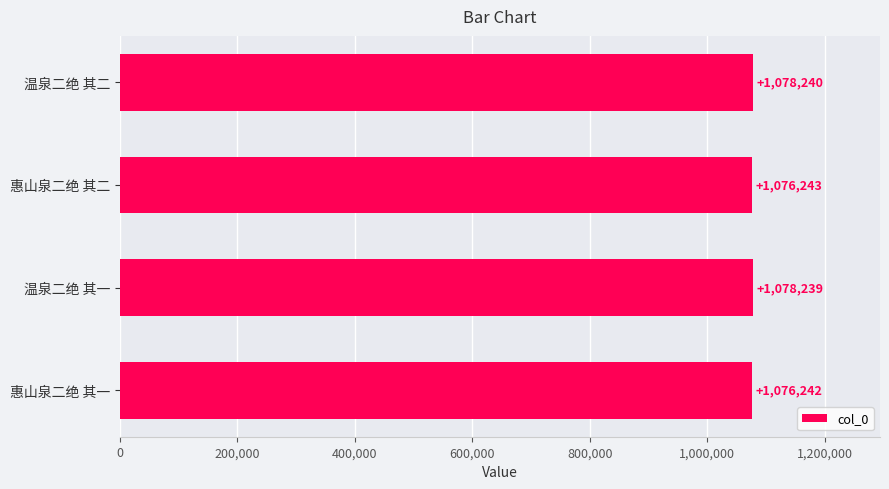

How many bars are there in total?

4